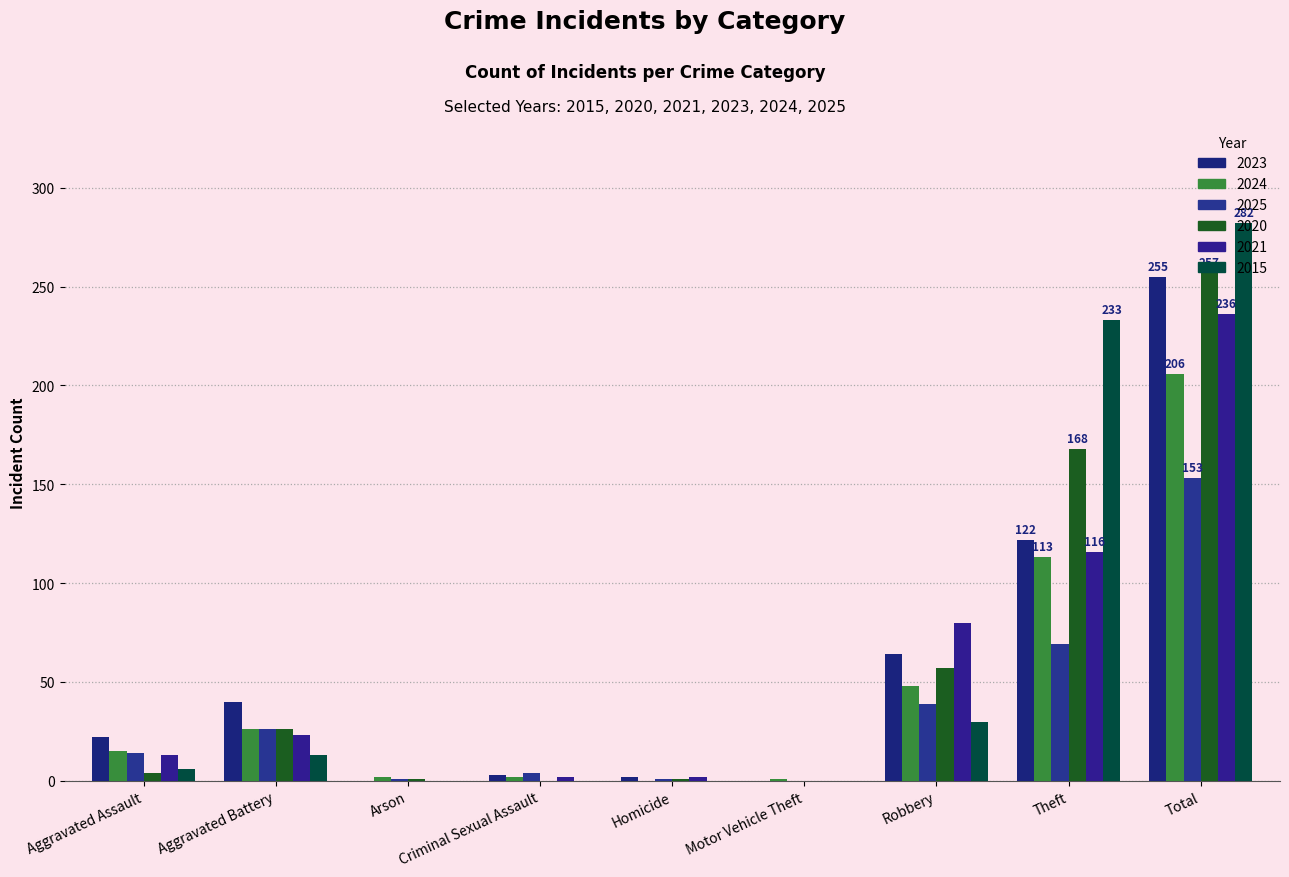

List the labels in order of 2020 value, largest first.

Total, Theft, Robbery, Aggravated Battery, Aggravated Assault, Arson, Homicide, Criminal Sexual Assault, Motor Vehicle Theft